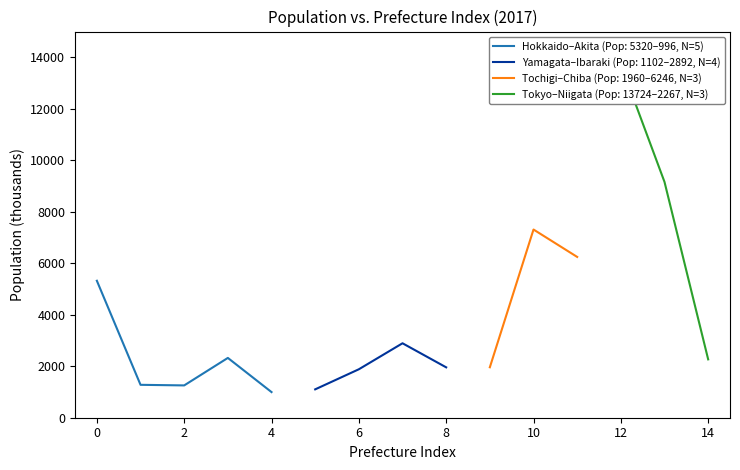

Is it true that Hokkaido–Akita (Pop: 5320–996, N=5) equals 5320 at 0?

True